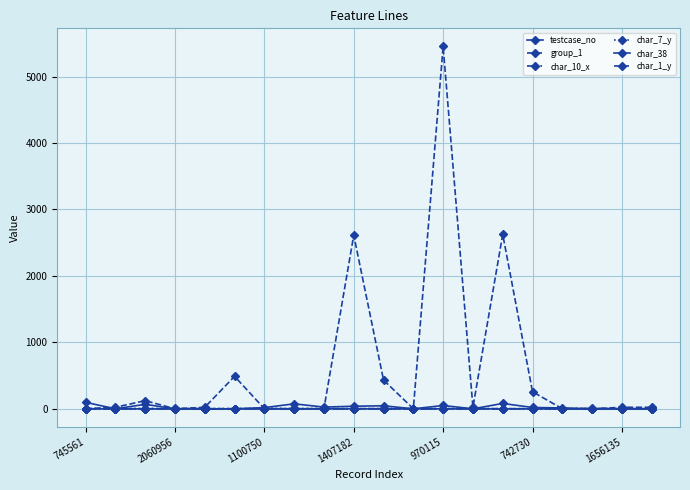

Reading left to right, transcribe all the data shown in this chart.

testcase_no: 98	0	68	0	0	0	18	75	26	39	46	0	50	0	81	20	13	0	0	0
group_1: 2	2	2	2	2	2	2	1	2	2	3	2	2	2	2	2	2	2	2	2
char_10_x: 0	0	0	0	0	0	0	0	0	0	0	0	0	0	0	0	0	5	0	0
char_7_y: 1	4	4	5	4	3	7	5	4	1	2	4	4	4	1	1	3	4	1	3
char_38: 1	0	0	0	0	0	0	0	0	1	1	0	0	0	1	0	0	0	0	0
char_1_y: 2	23	123	1	23	489	2	1	2	2613	433	1	5454	23	2626	257	1	0	23	23